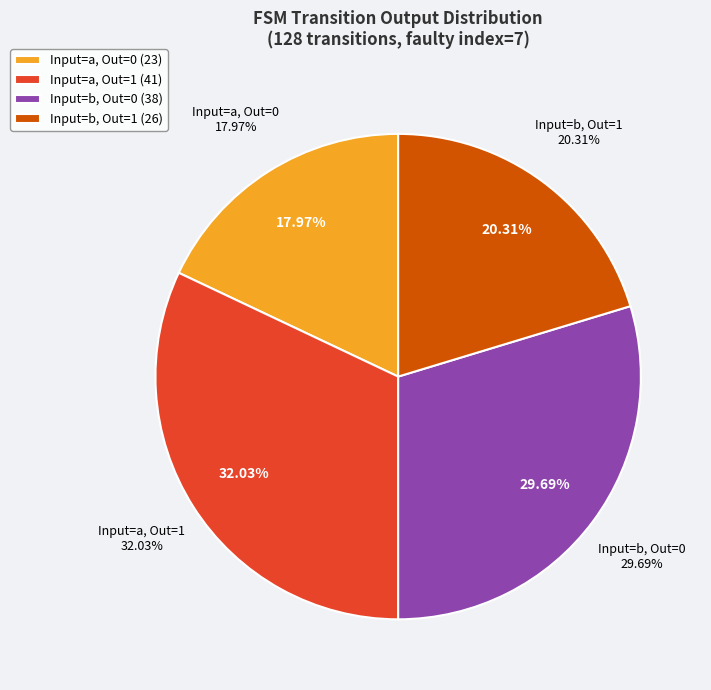

Is there a majority slice in this chart?

No